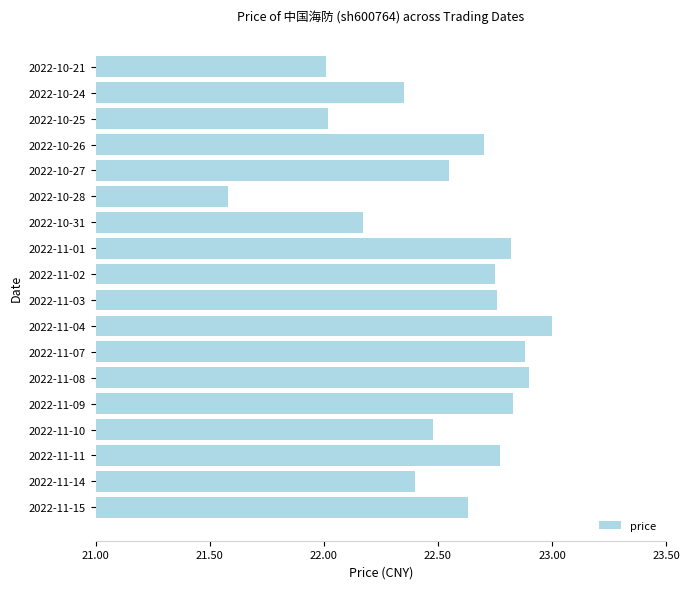

What is the change in value from 2022-11-02 to 2022-11-01?

+0.1